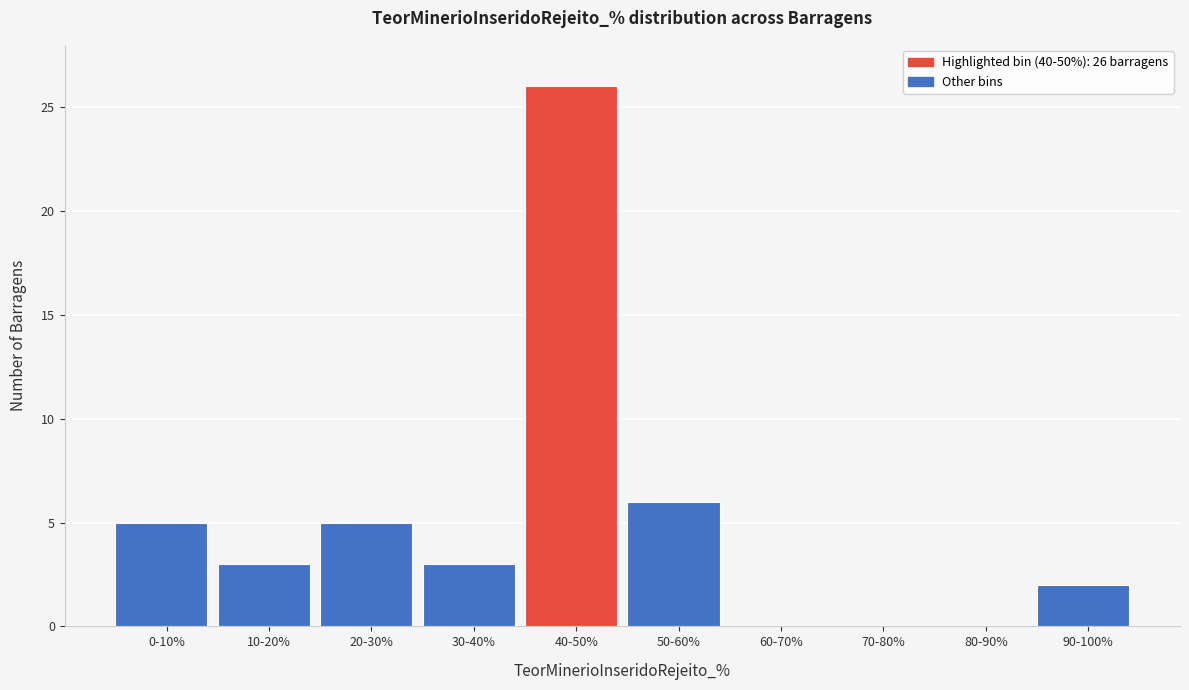

Reading left to right, extract all data points from this chart.

0-10%=5	10-20%=3	20-30%=5	30-40%=3	40-50%=26	50-60%=6	60-70%=0	70-80%=0	80-90%=0	90-100%=2